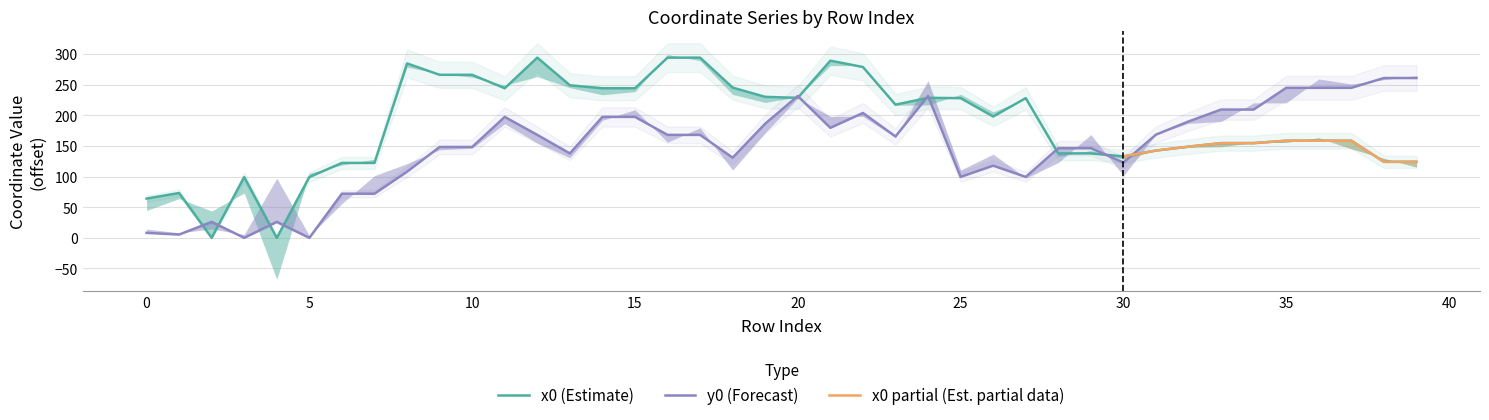

The value of x0 at 17 is 293.9. True or false?

True